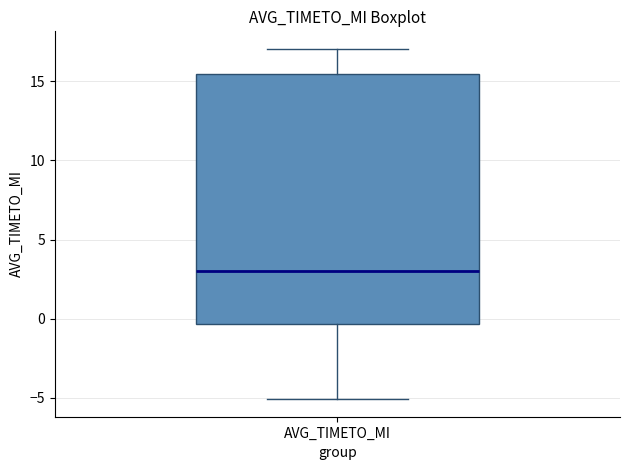

Transcribe this box plot: give where the median line is, the range the box spans, and where the two whiskers end, as read against the y-axis. The values are not printed on the chart, so give them approximately, as read against the axis.

median 3.0, box -0.5 to 15.5, whiskers -5.0 to 17.0